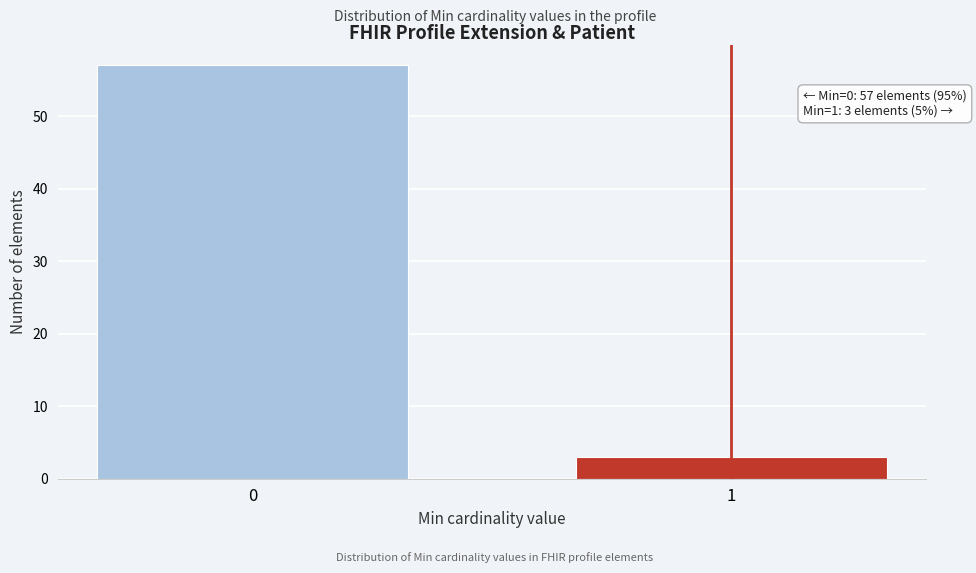

Reading right to left, extract all data points from this chart.

3	57